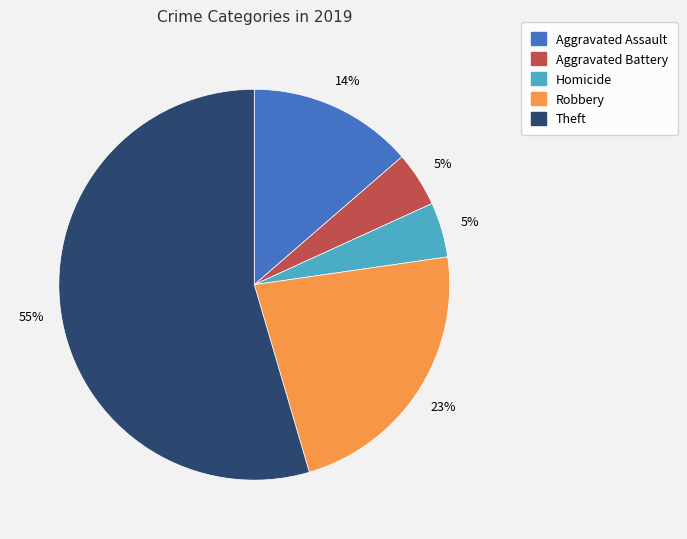

Is there any slice that represents more than half of the pie?

Yes